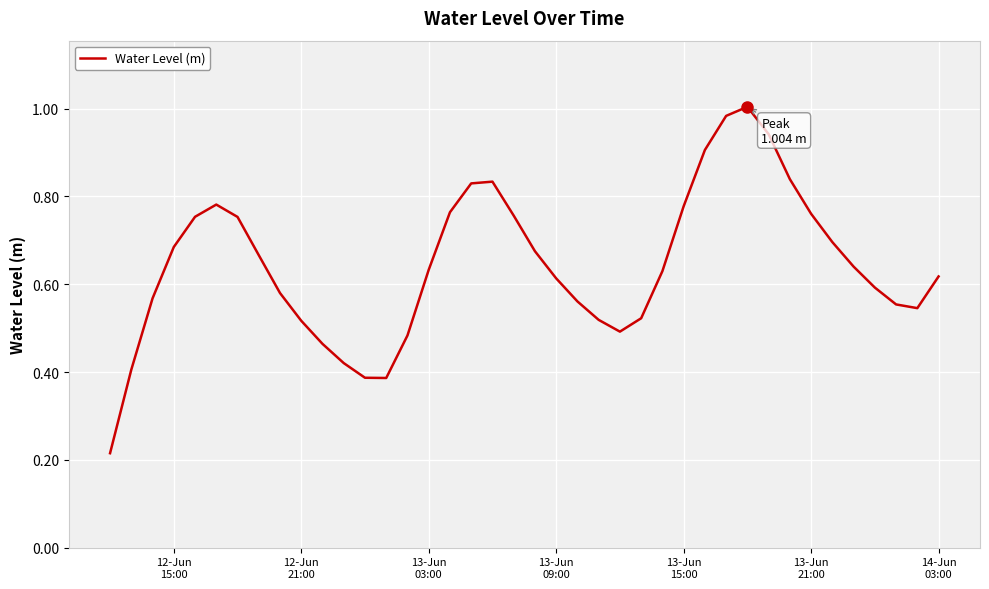

True or false: the data has more than 1 interior local peaks.

True